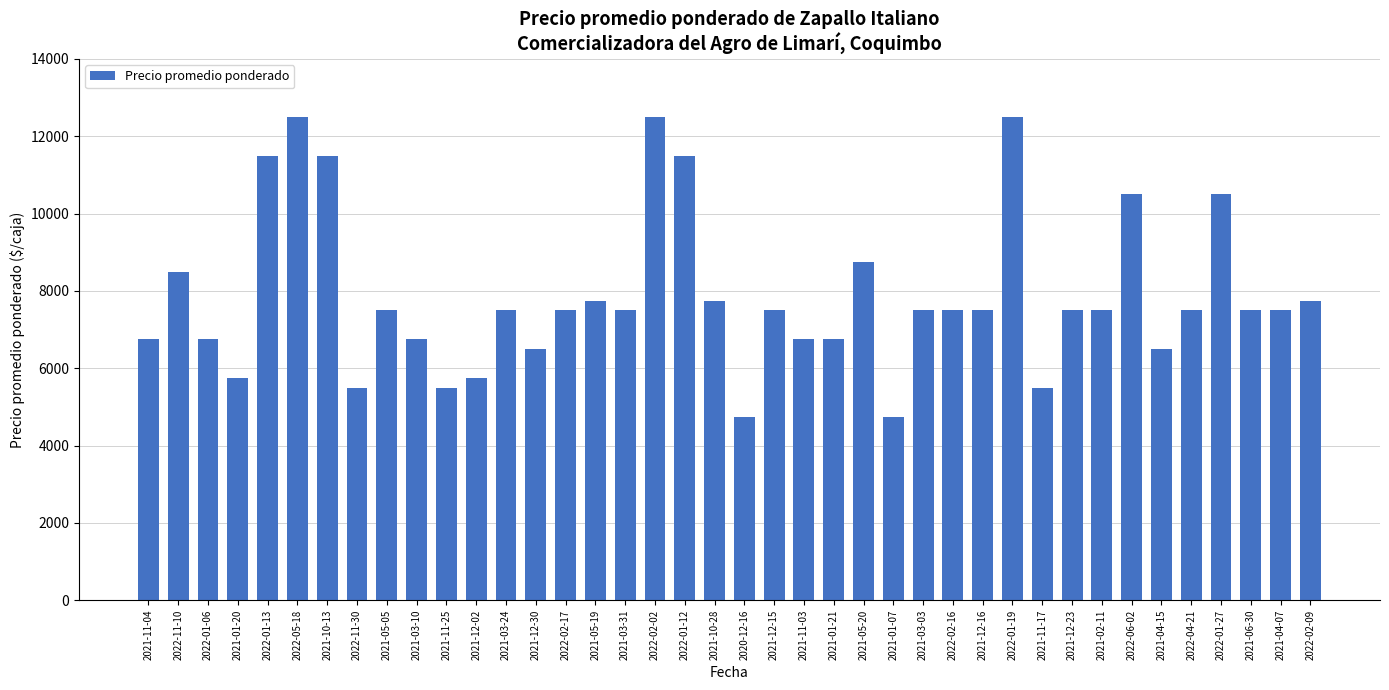

What is the change in value from 2021-01-07 to 2021-04-15?

+1750